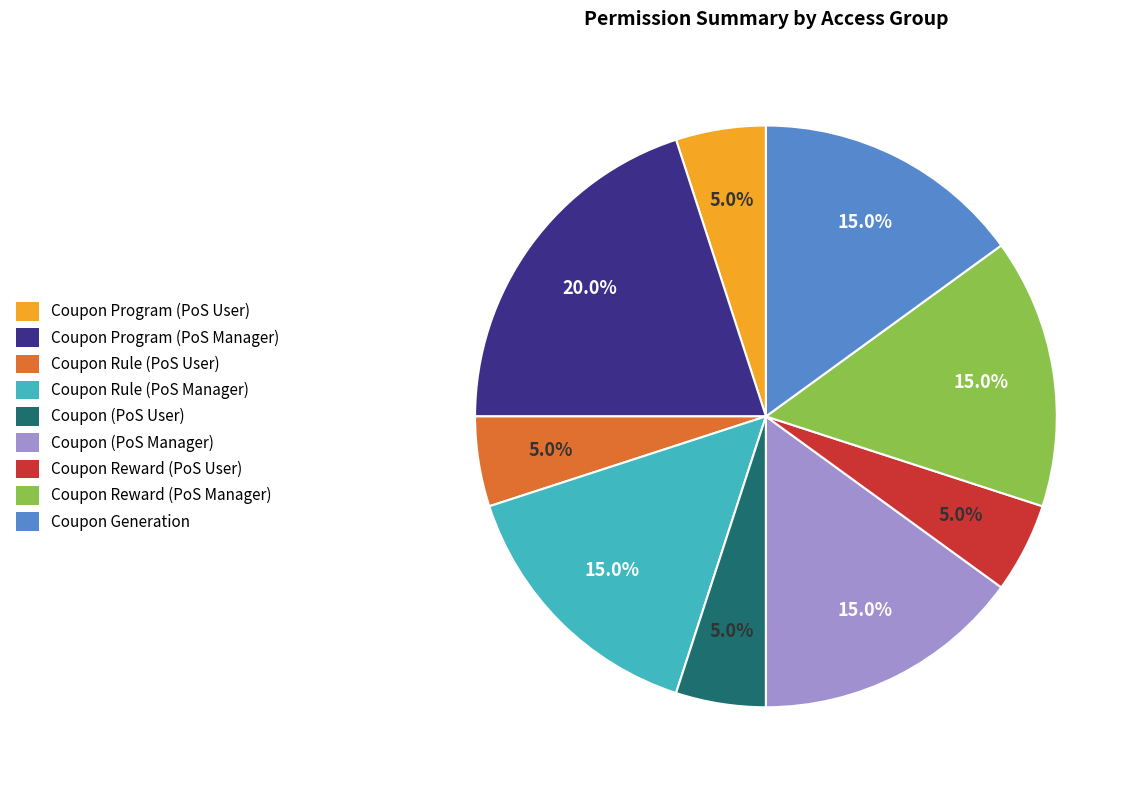

Does any single category account for the majority?

No